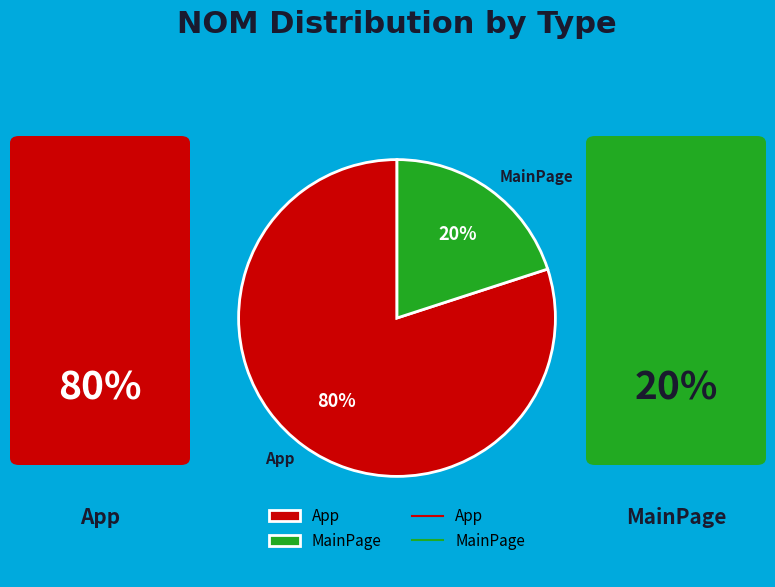

Is the sum of App and MainPage greater than half?

Yes